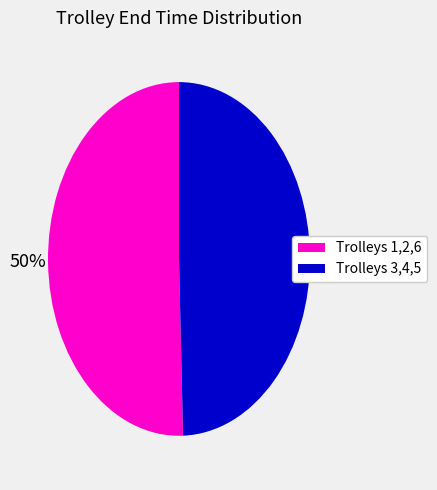

To the nearest percent, what is the average slice percentage?

50%